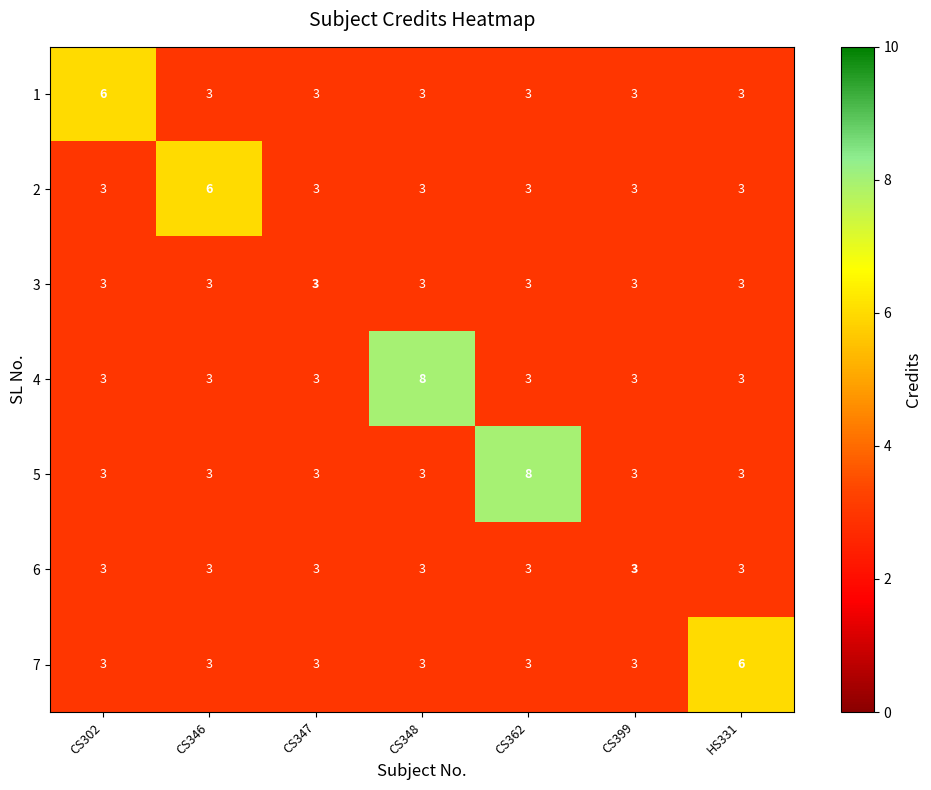

What is the difference between the maximum and minimum values in the 7 series?

3